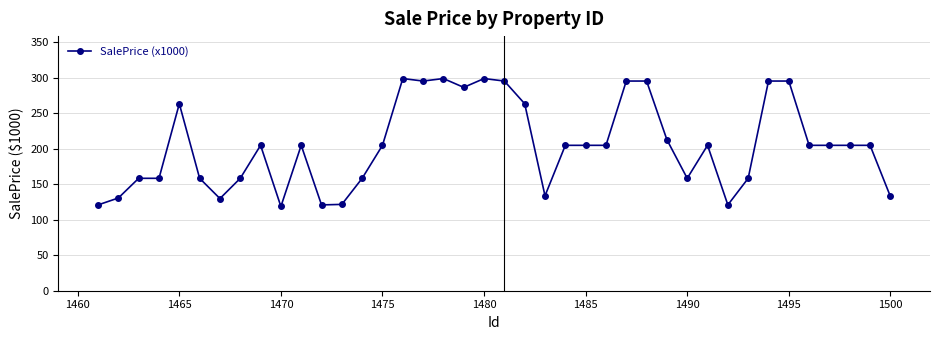

What is the greatest value displayed?

298.6